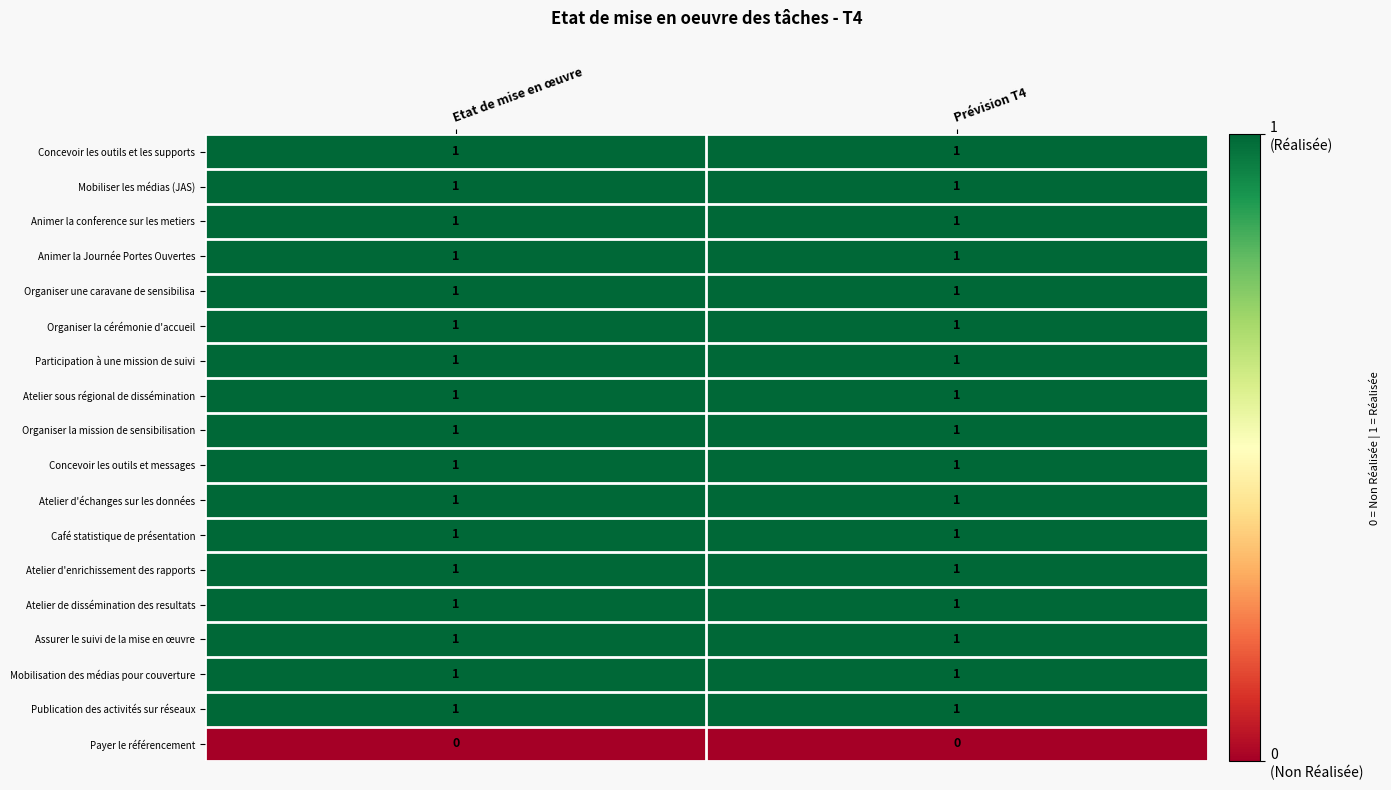

The Concevoir les outils et les supports series shows 1 at Prévision T4. True or false?

True